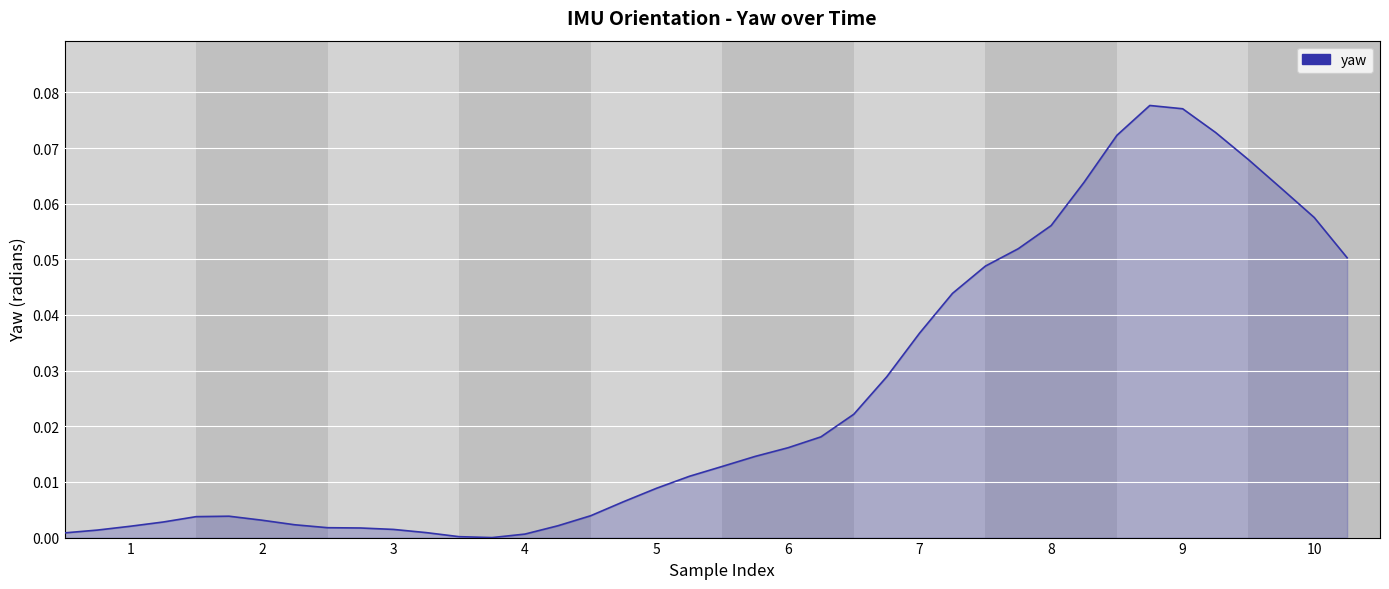

How many points are lower than both their immediate neighbors (excluding endpoints)?

1